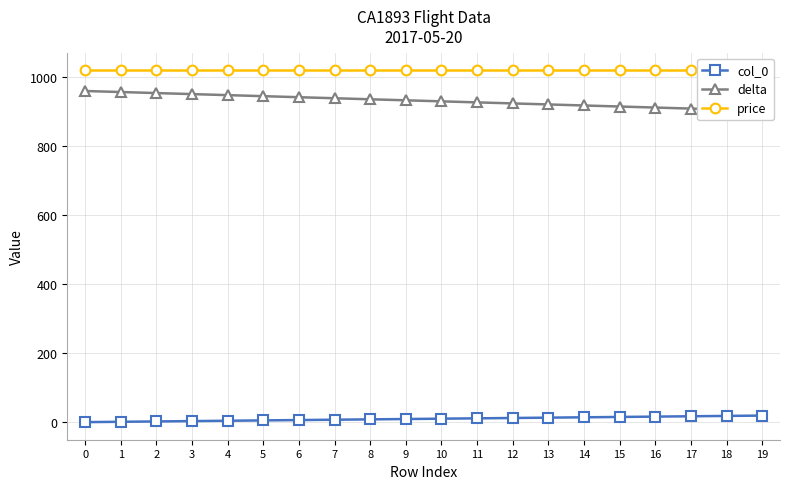

True or false: delta has more than 0 points higher than both neighbors.

False